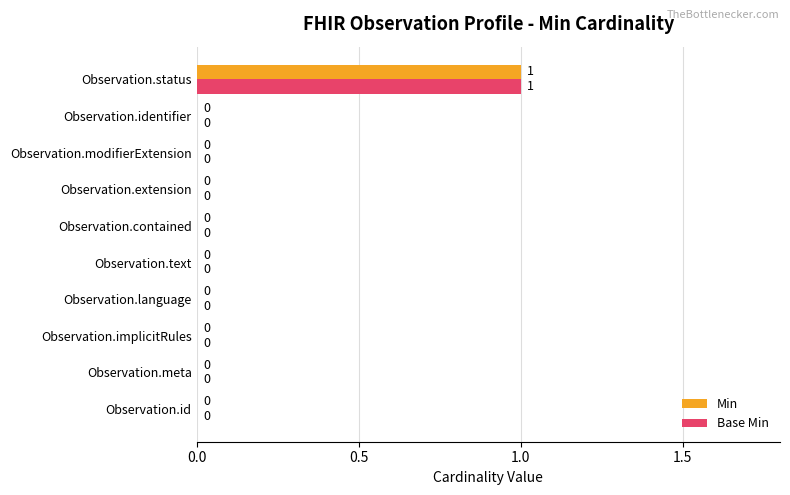

What is the highest value of the Min series?

1